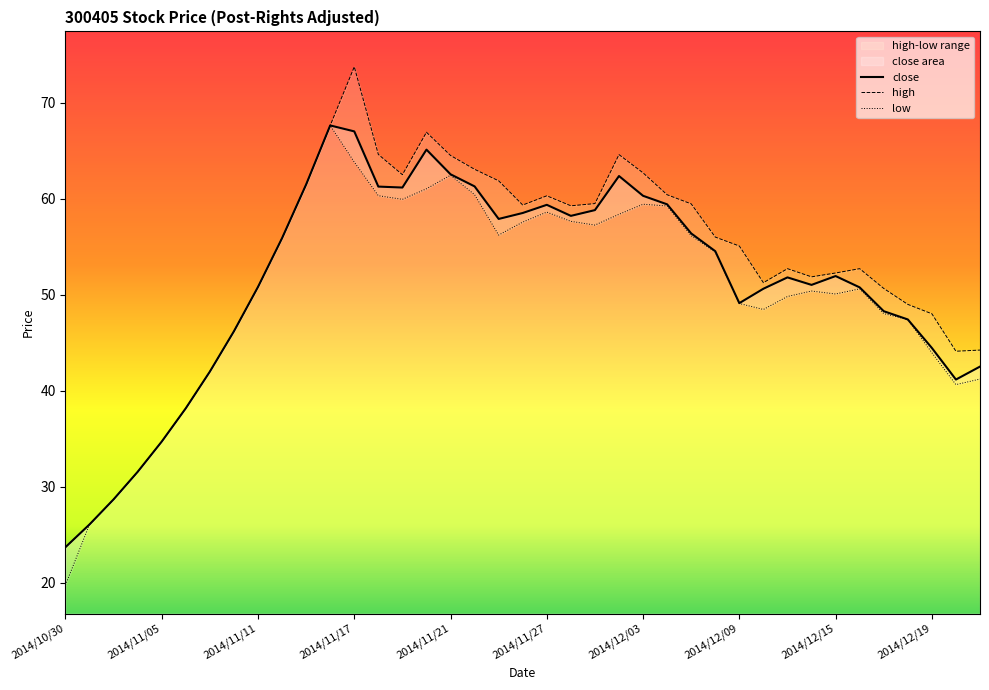

Where is the first local maximum for low?

2014/11/14